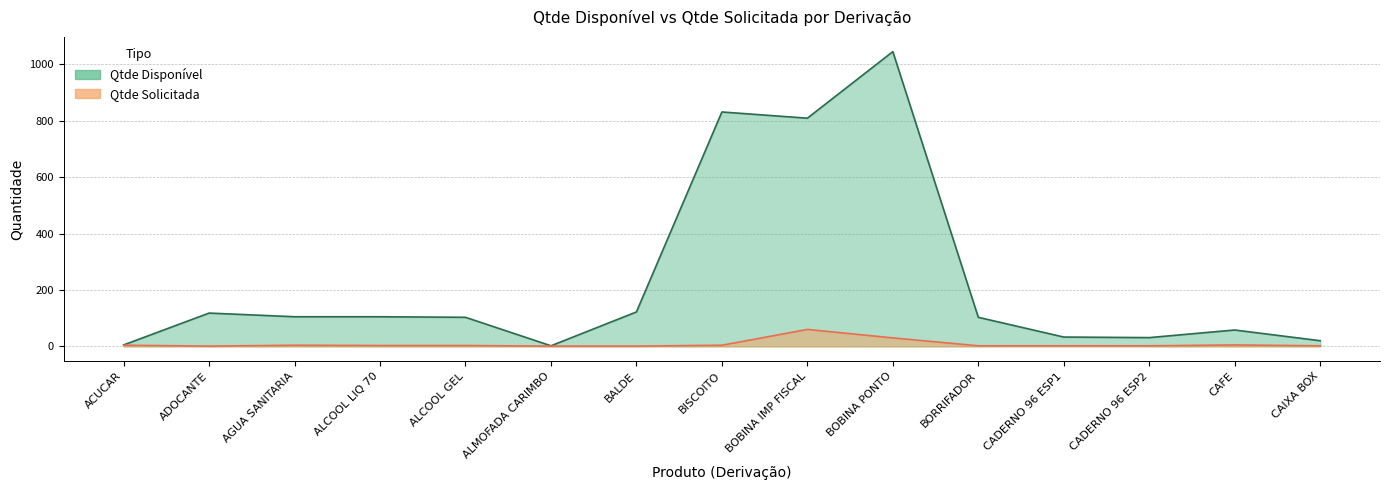

Does the chart have visible grid lines?

Yes